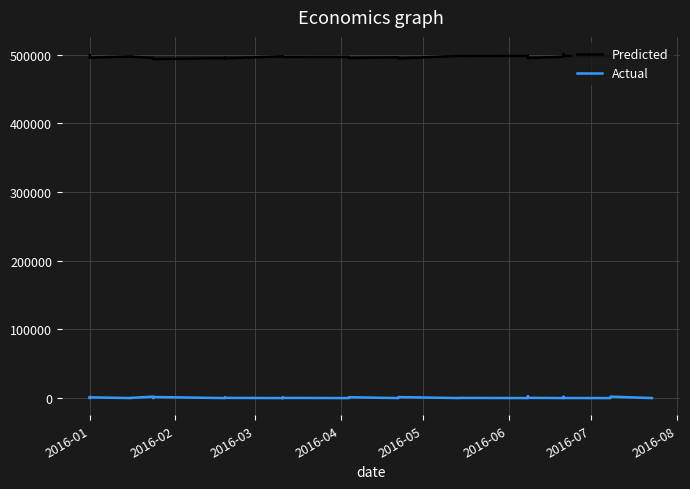

List the series in order of their peak value, highest first.

Predicted, Actual